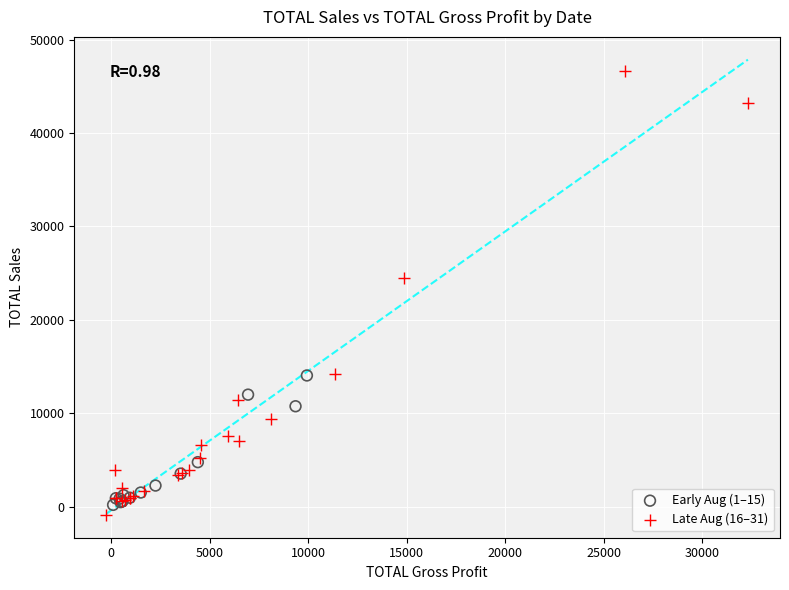

Which series contains the highest Y value?

Late Aug (16–31)